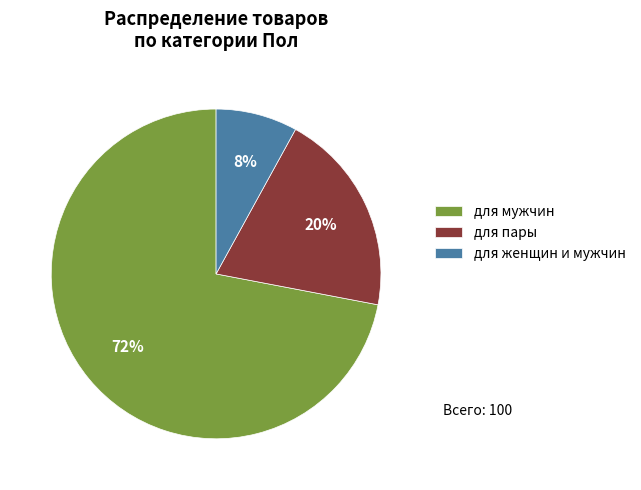

Is the sum of для женщин и мужчин and для мужчин greater than half?

Yes